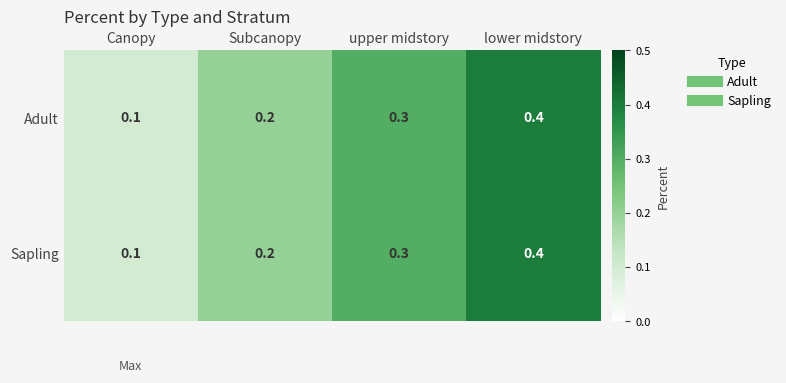

At which label is Sapling closest to 0?

Canopy